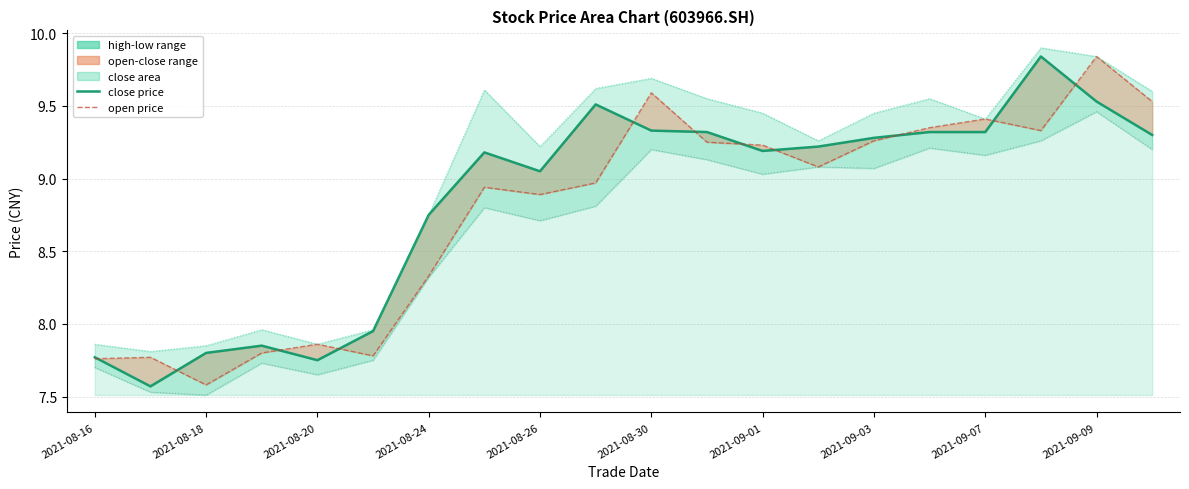

Which series has the largest total across all categories?

high